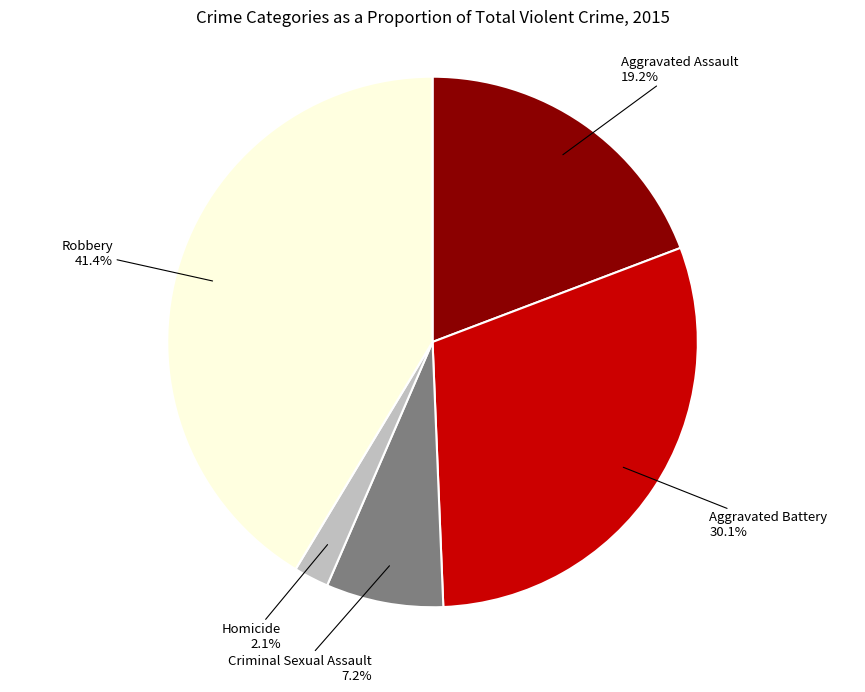

Is there any slice that represents more than half of the pie?

No